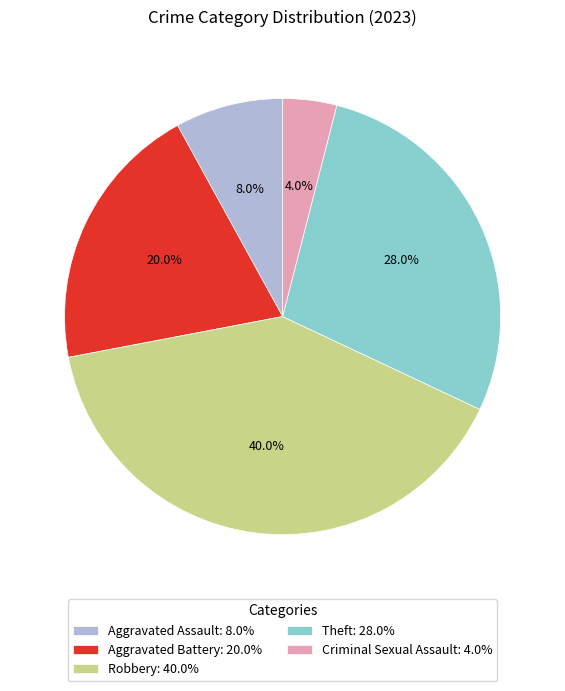

To the nearest percent, what is the difference between the largest and smallest slice percentages?

36%